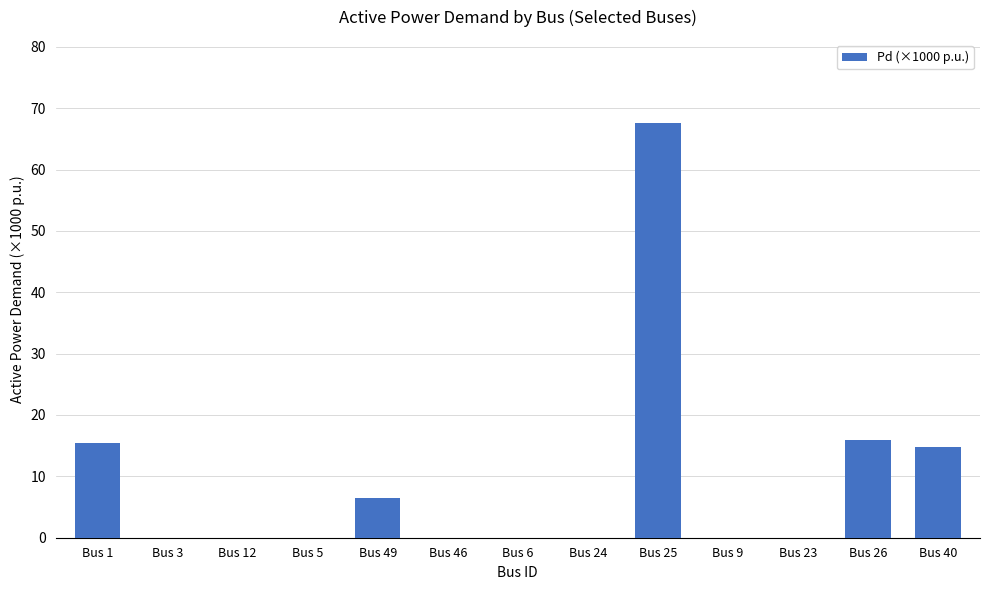

The value at Bus 5 is 0.0. True or false?

True